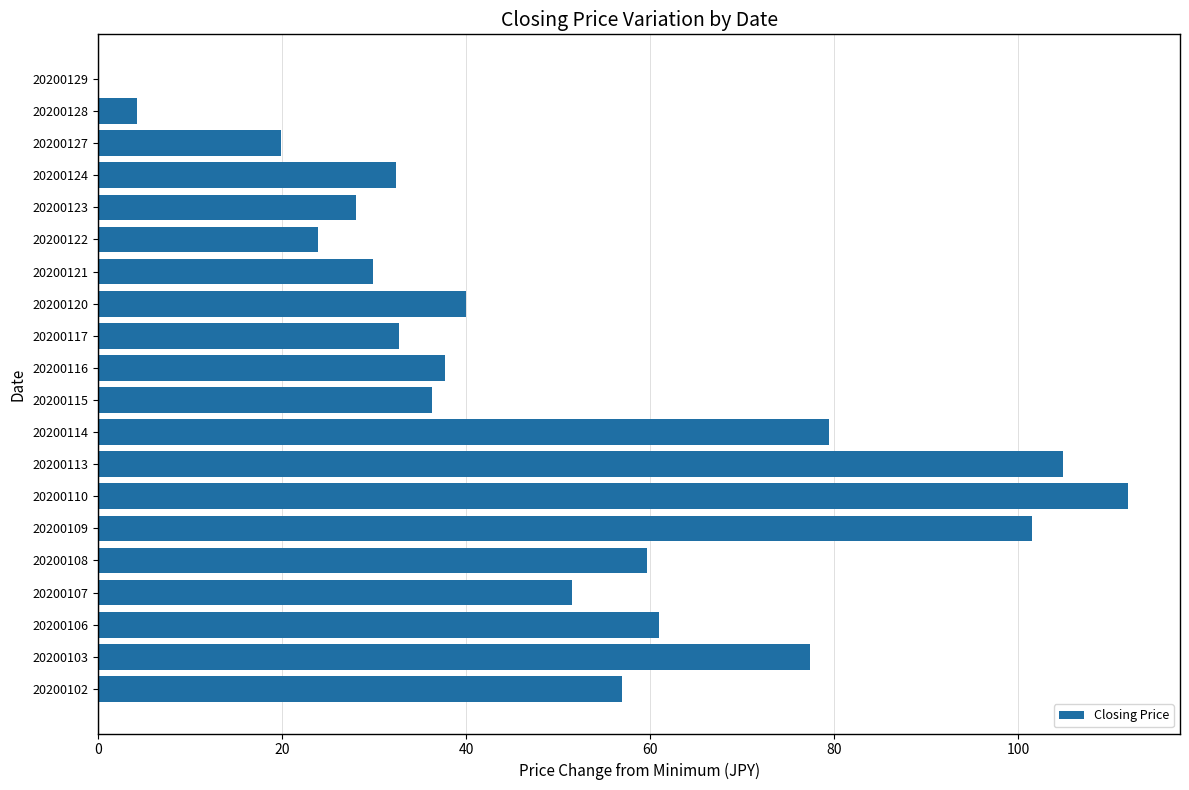

True or false: the data shows 174.3 at 20200113.

False